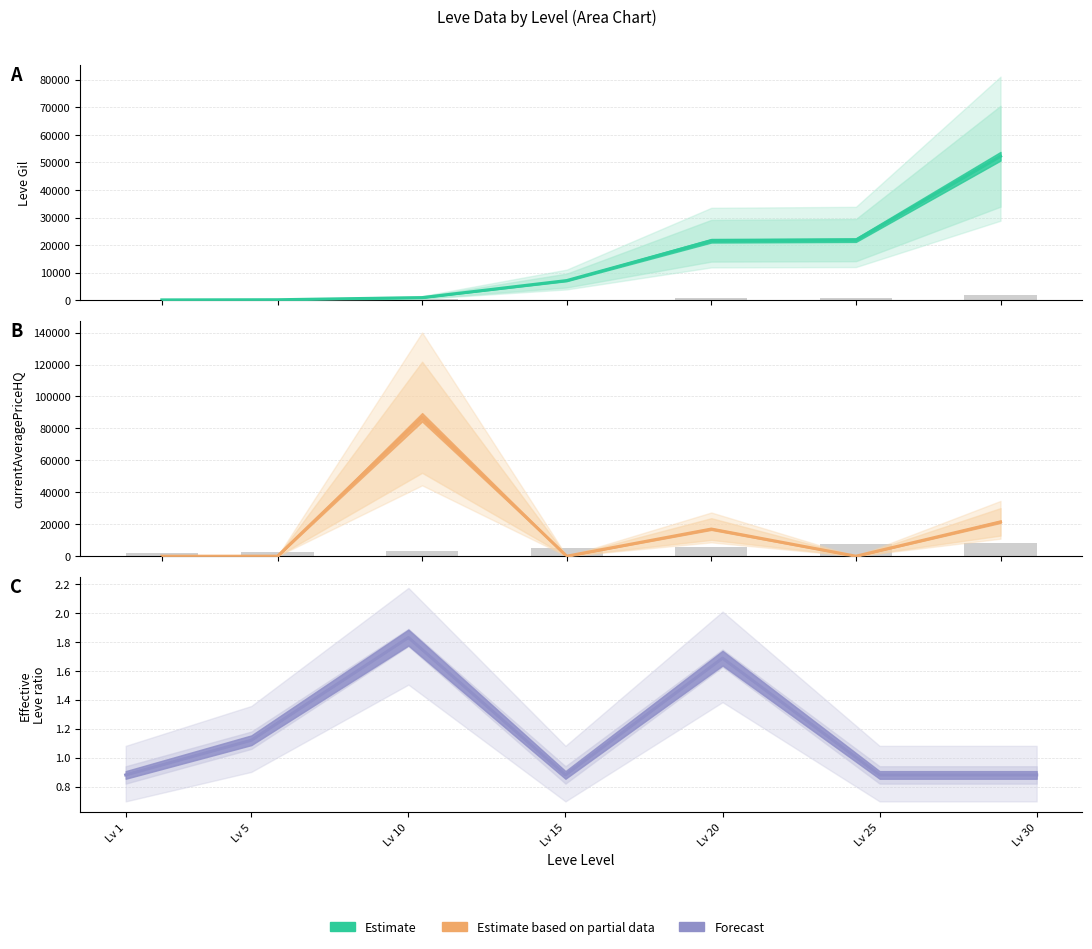

Is it true that Leve EXP equals 254.8 at 20?

False